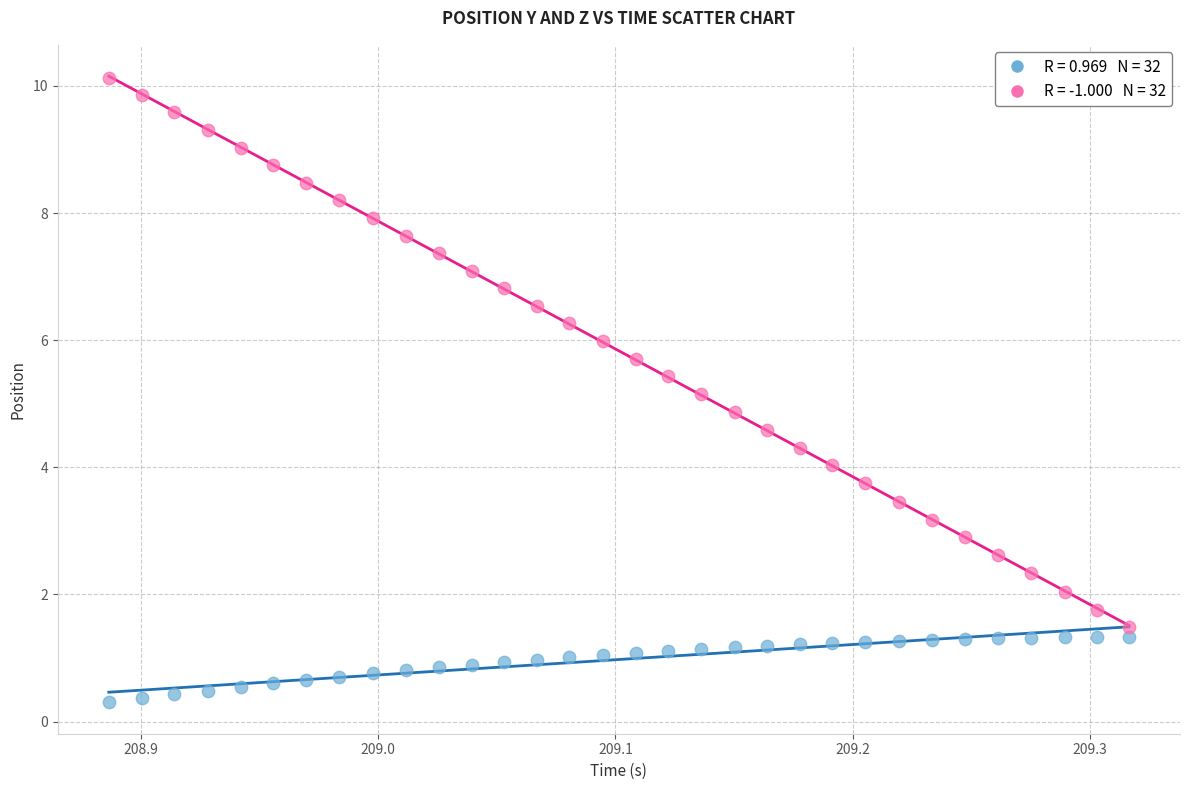

Across all data points, what is the range of Y values (max minus min)?

9.8